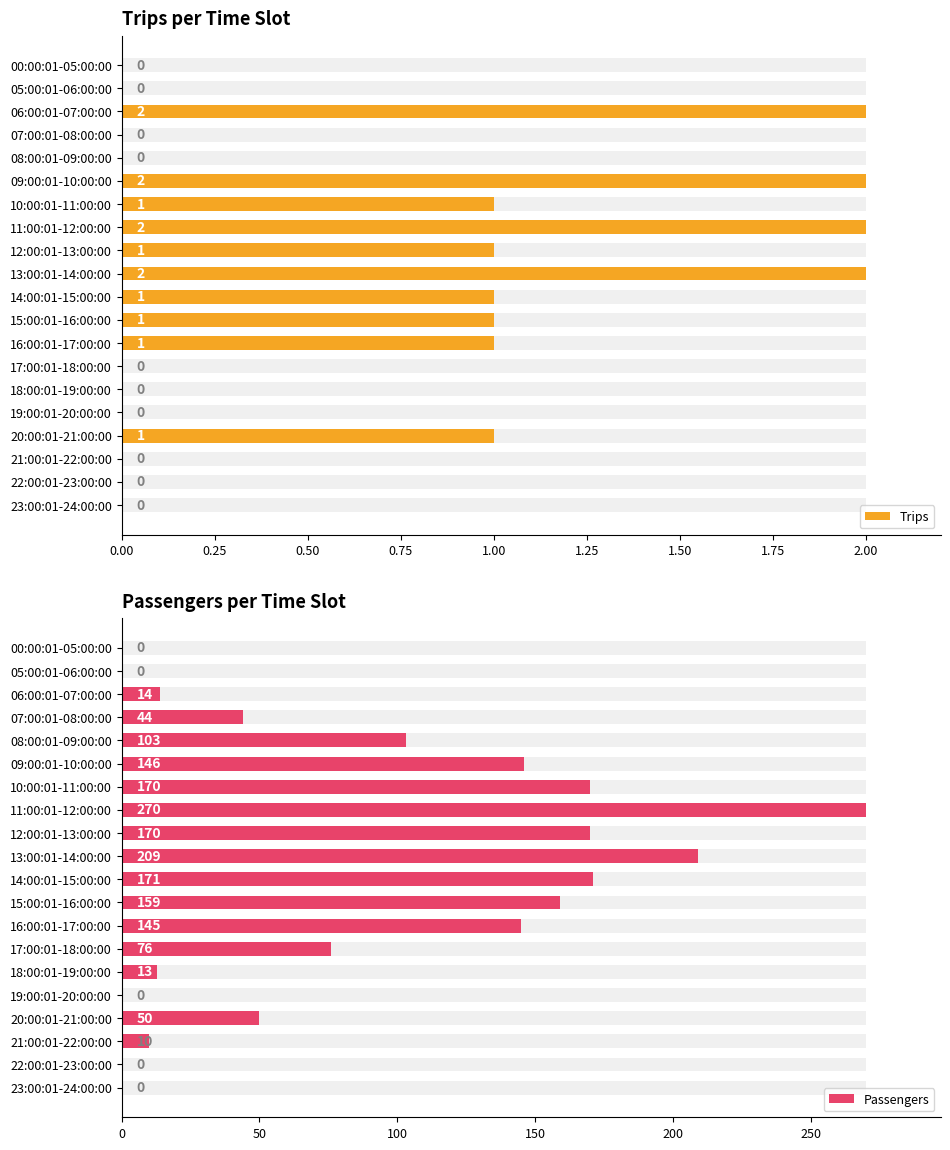

Is the value of Passengers at 23:00:01-24:00:00 greater than the value of Trips at 06:00:01-07:00:00?

No